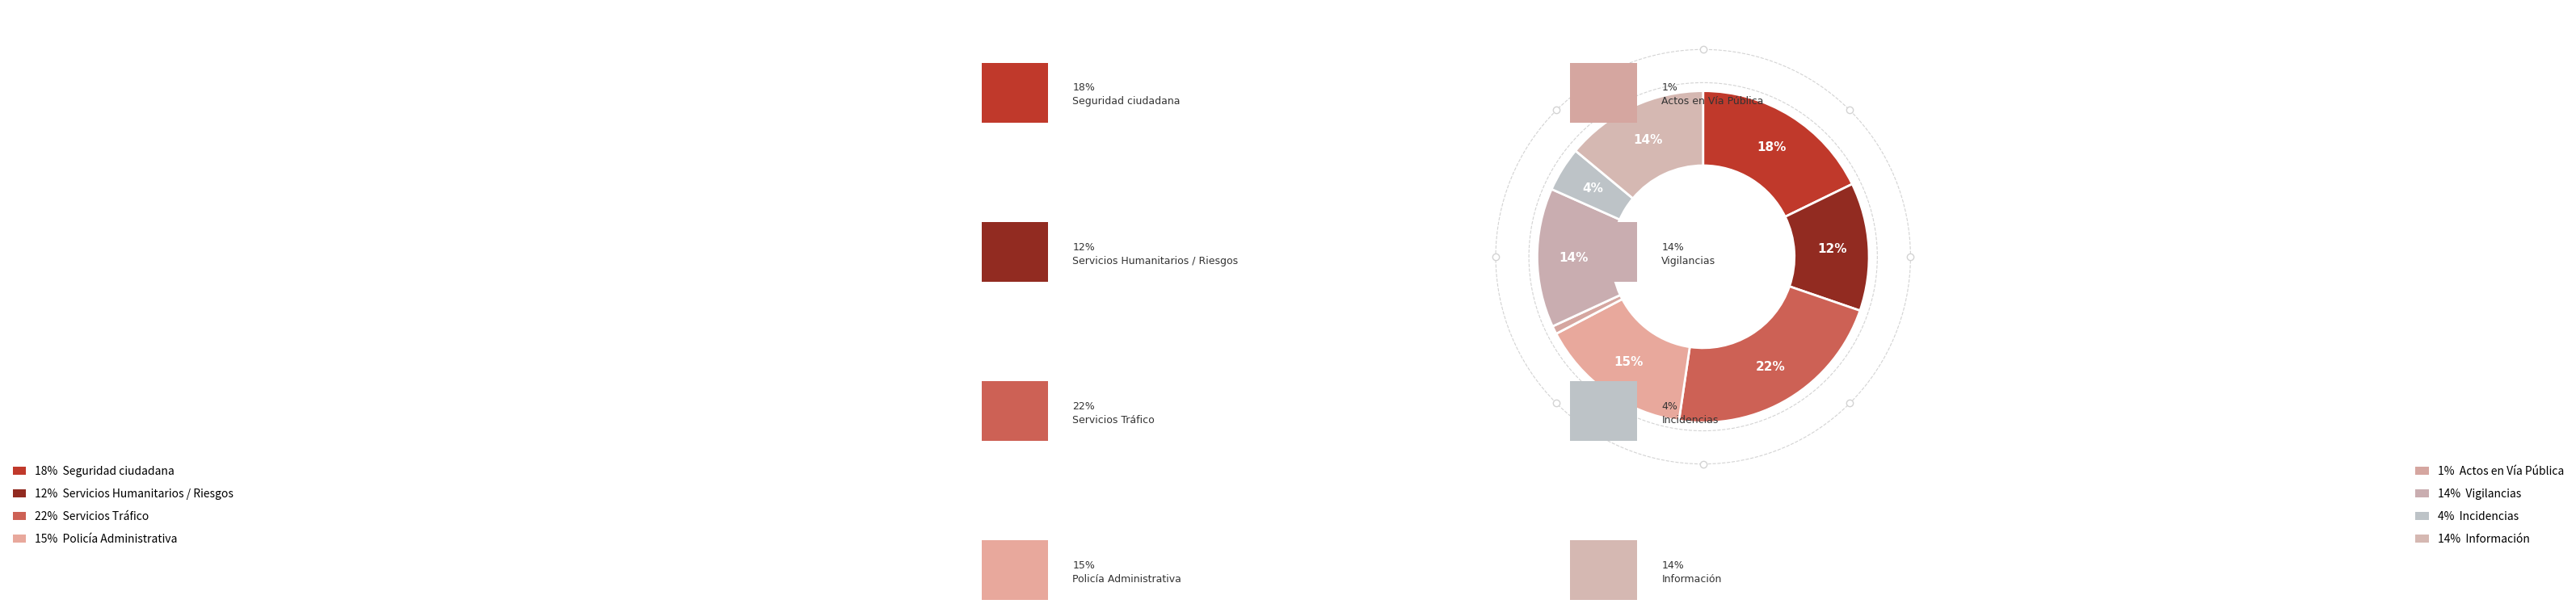

Rank the categories by value from lowest to highest.

Actos en Vía Pública, Incidencias, Servicios Humanitarios / Riesgos, Vigilancias, Información, Policía Administrativa, Seguridad ciudadana, Servicios Tráfico